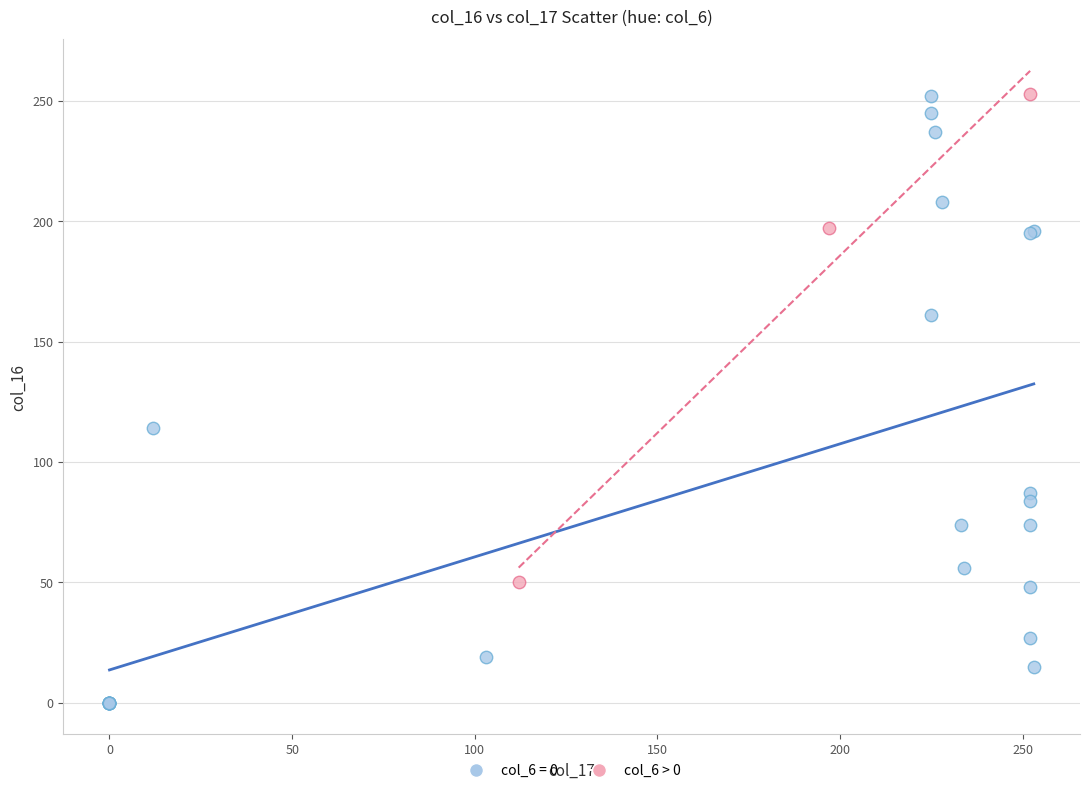

Which series has the widest spread of Y values?

col_6 = 0